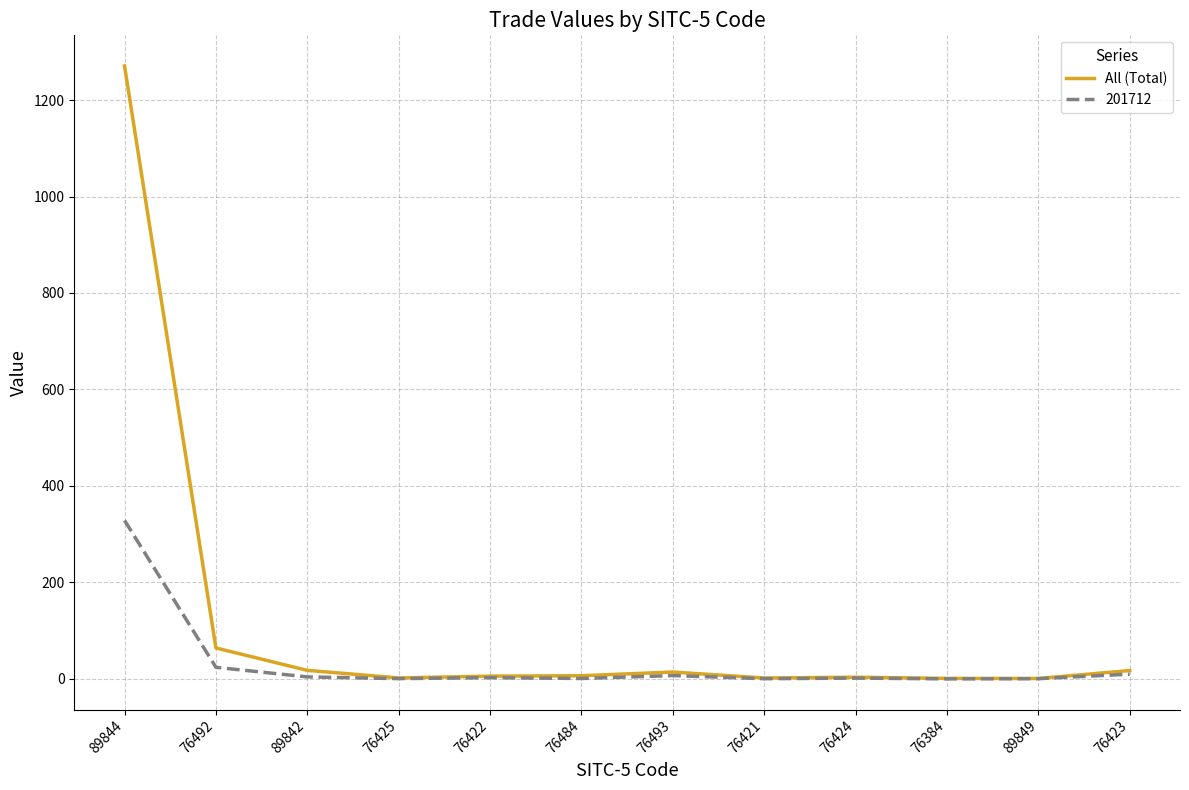

What is the difference between the highest and lowest values at 89844?

942.0